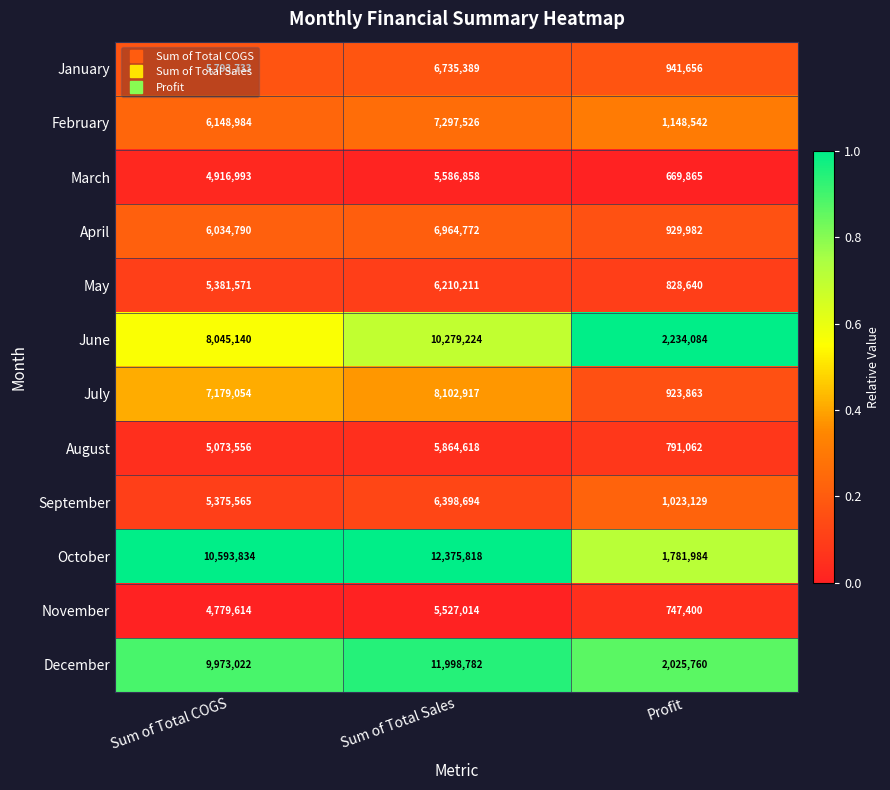

At which category is the sum across all series the highest?

Sum of Total Sales